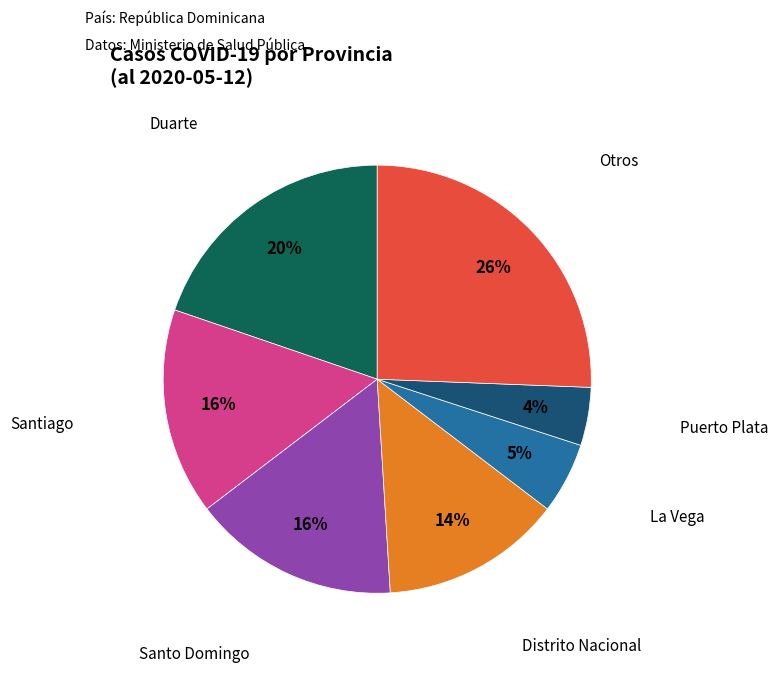

Which slice is the largest?

Otros